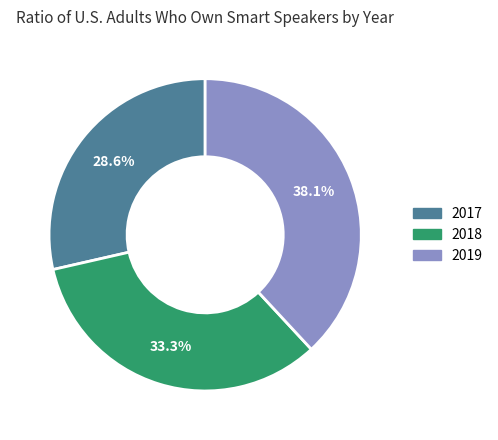

Which slice is the smallest?

2017